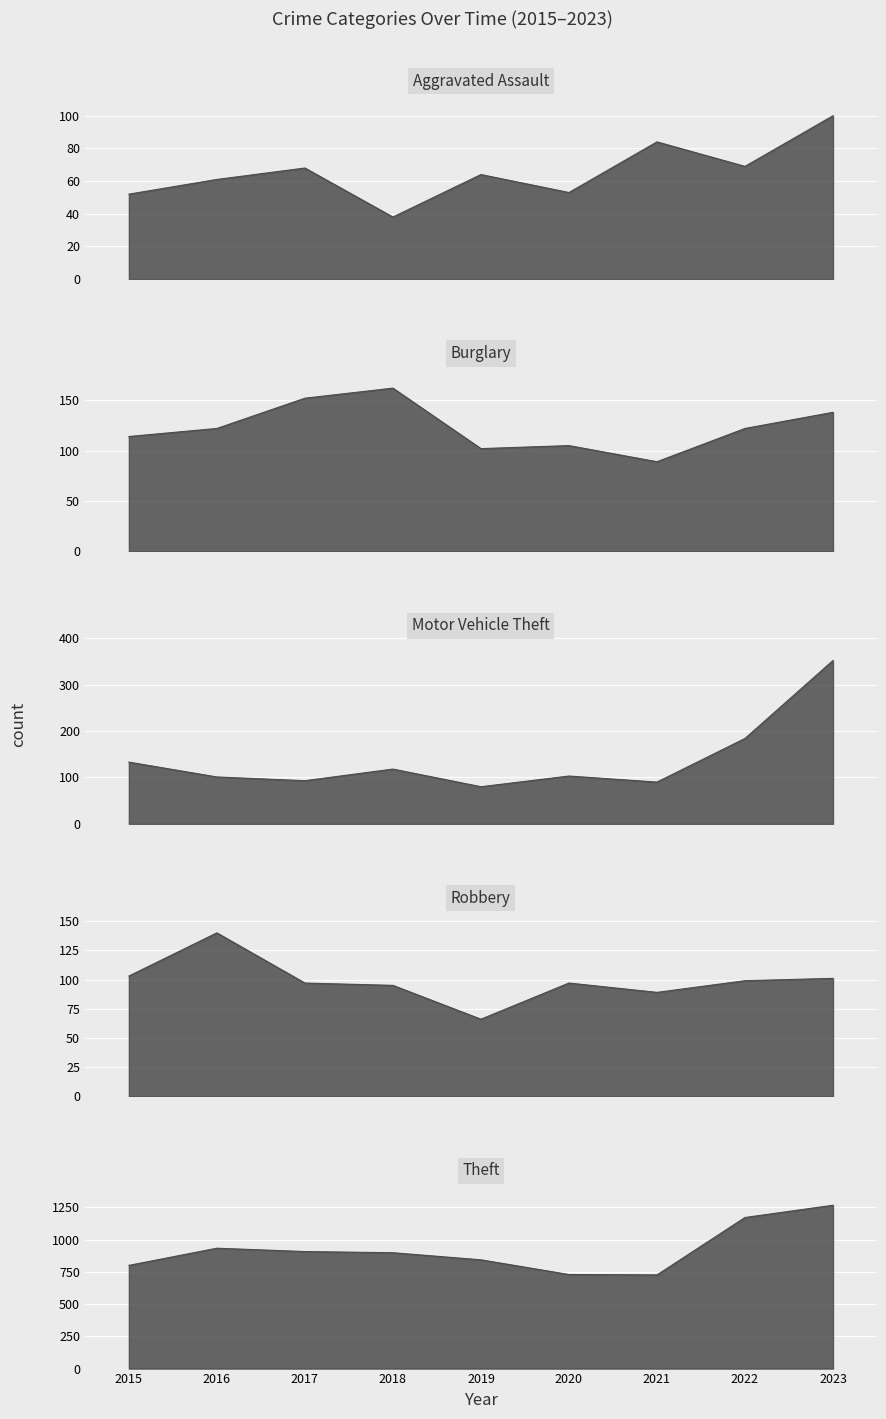

What is the difference between the Motor Vehicle Theft values at 2022 and 2023?

168